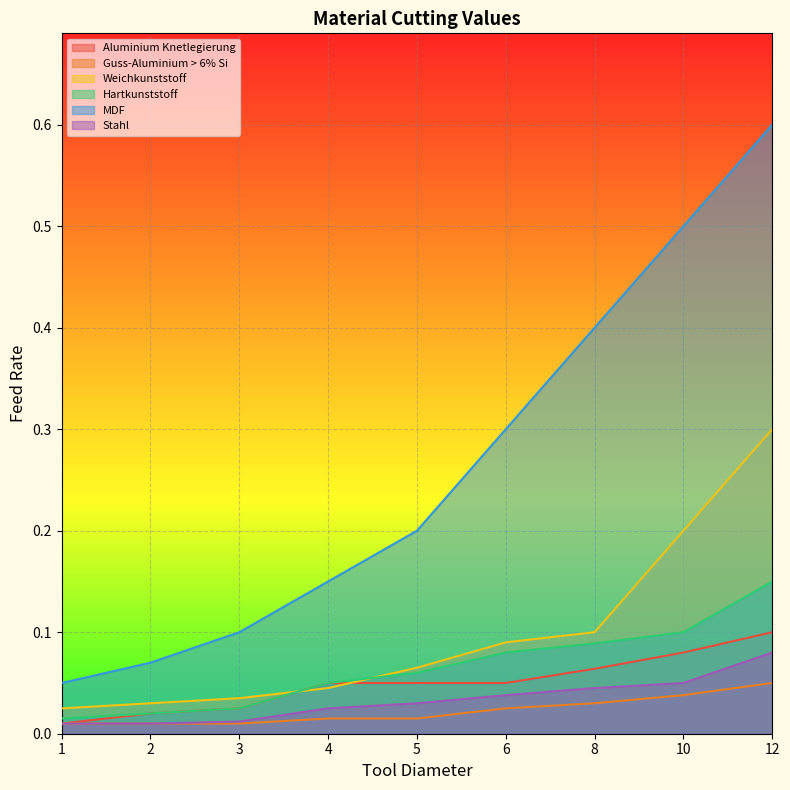

Reading left to right, transcribe all the data shown in this chart.

Aluminium Knetlegierung: 0.0	0.0	0.0	0.1	0.1	0.1	0.1	0.1	0.1
Guss-Aluminium > 6% Si: 0.0	0.0	0.0	0.0	0.0	0.0	0.0	0.0	0.1
Weichkunststoff: 0.0	0.0	0.0	0.0	0.1	0.1	0.1	0.2	0.3
Hartkunststoff: 0.0	0.0	0.0	0.1	0.1	0.1	0.1	0.1	0.1
MDF: 0.1	0.1	0.1	0.1	0.2	0.3	0.4	0.5	0.6
Stahl: 0.0	0.0	0.0	0.0	0.0	0.0	0.0	0.1	0.1